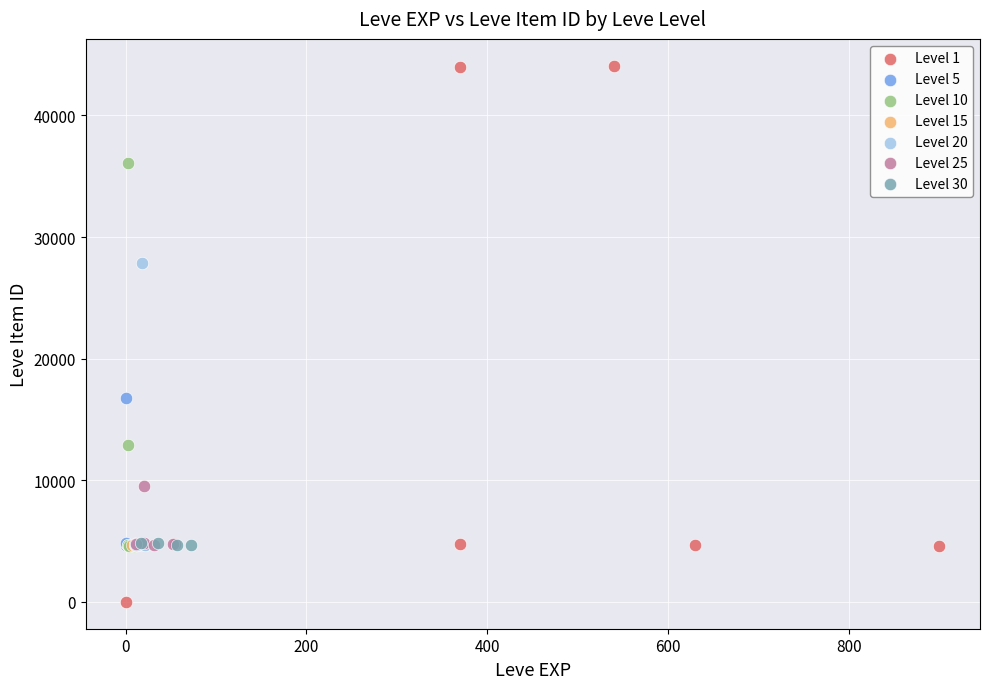

Which series contains the highest Y value?

Level 1